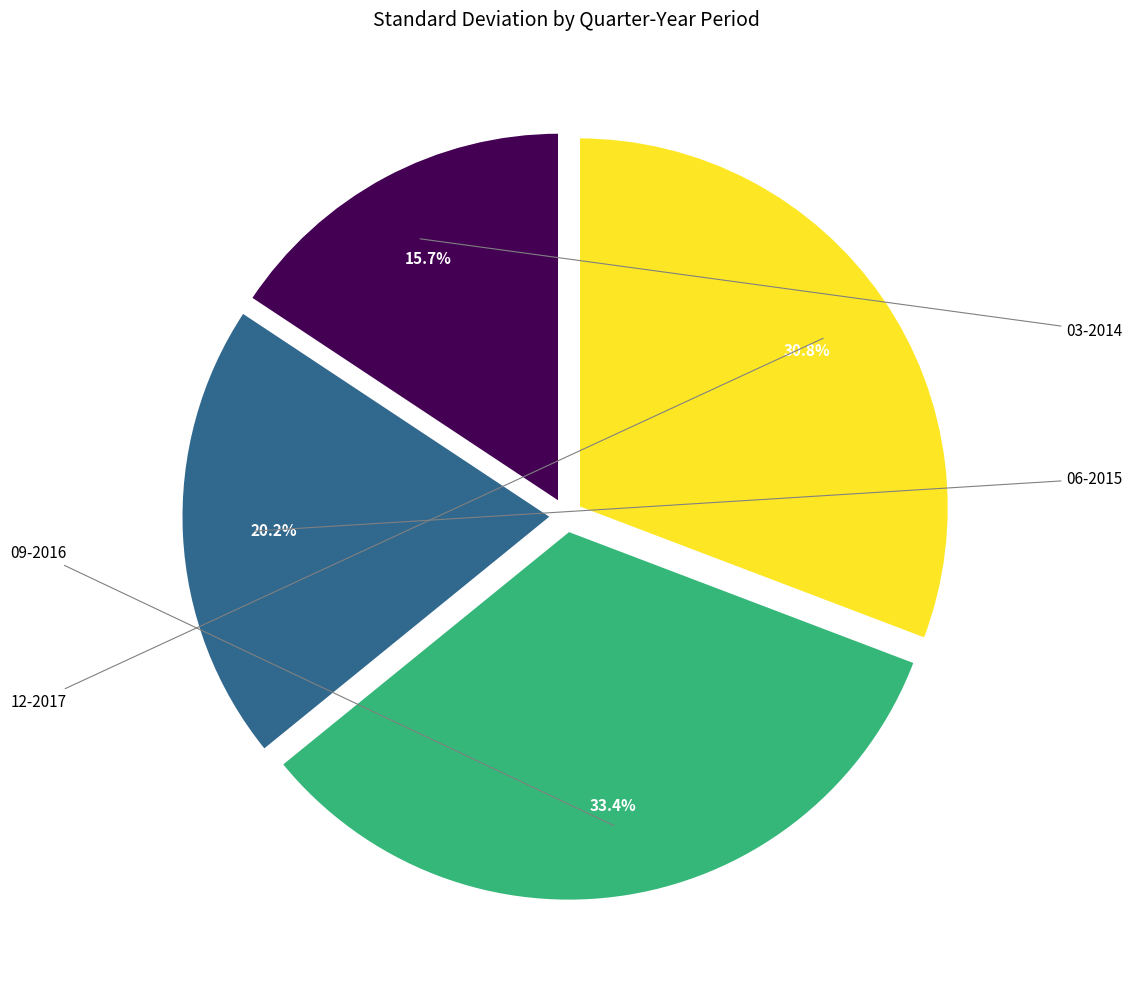

What is the change in value from 03-2014 to 06-2015?

+3518.9